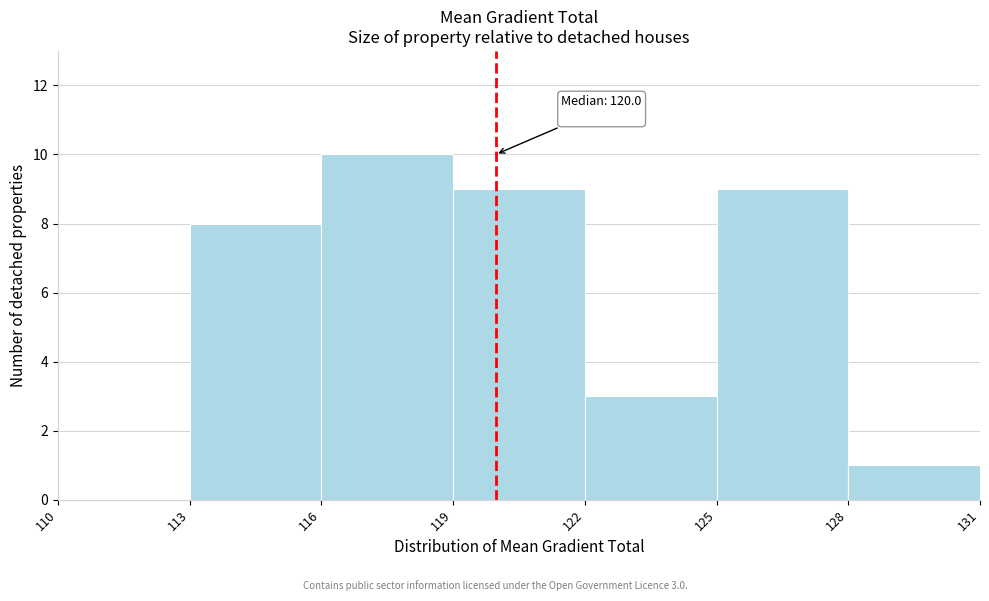

Which range on the x-axis has the tallest bar?

116 to 119